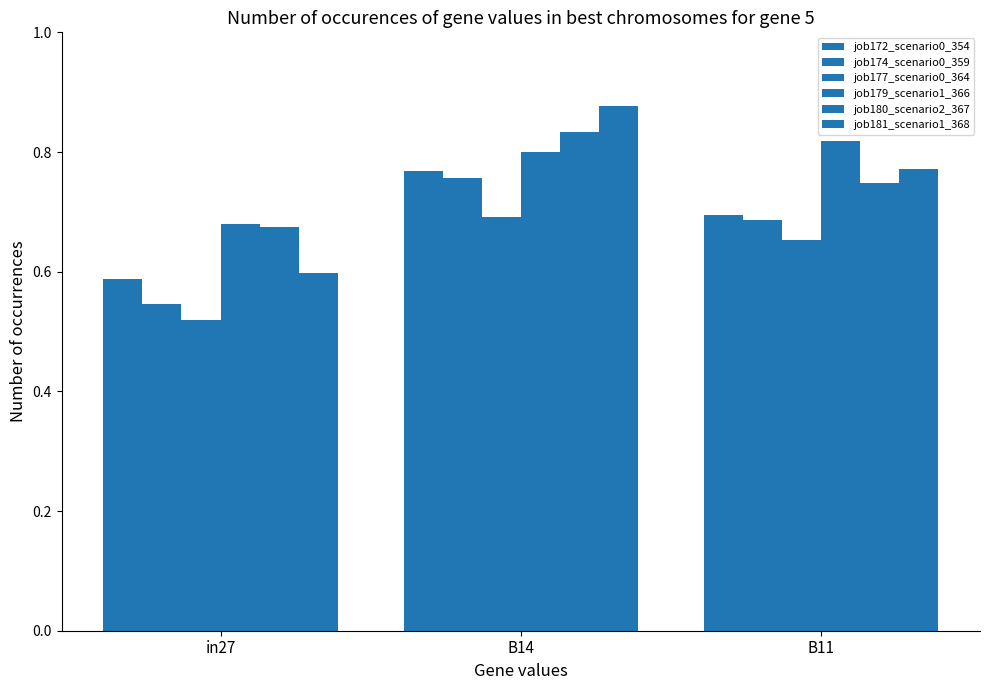

Count the number of data series in this chart.

6